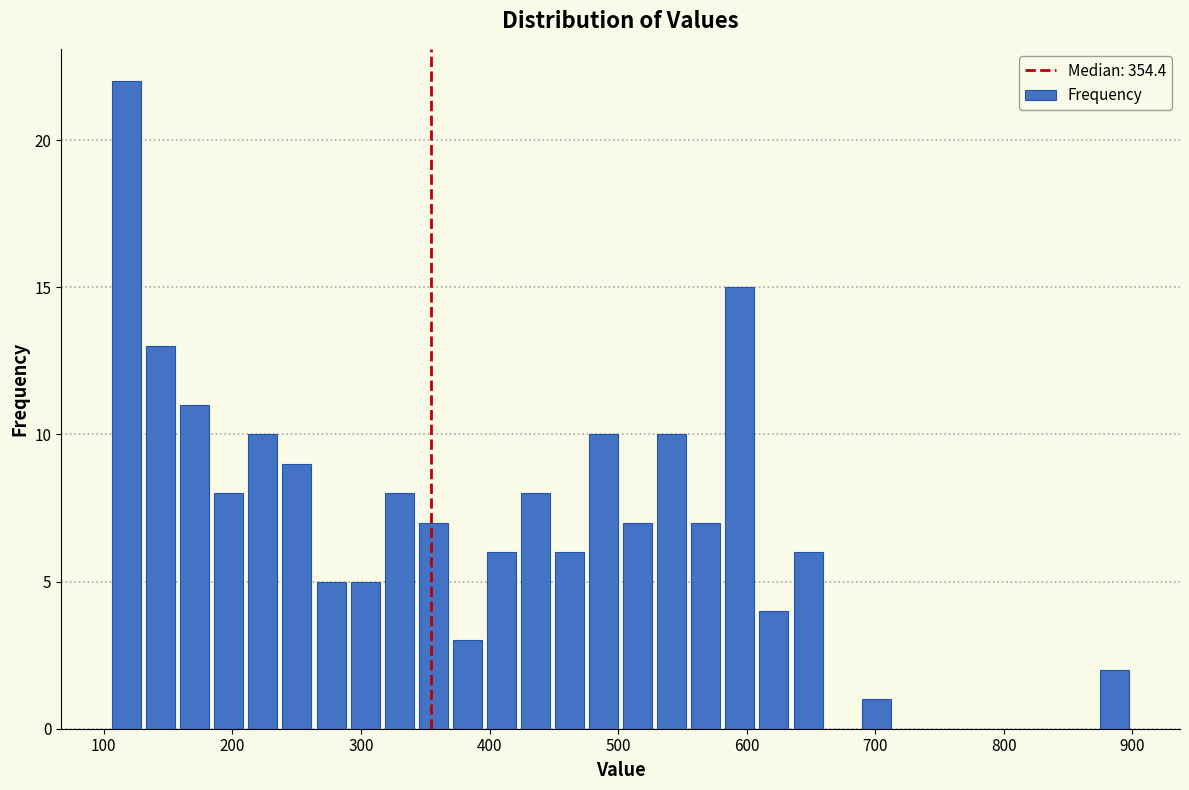

Read against the x-axis, roughly where is the centre of the tallest bar?

120